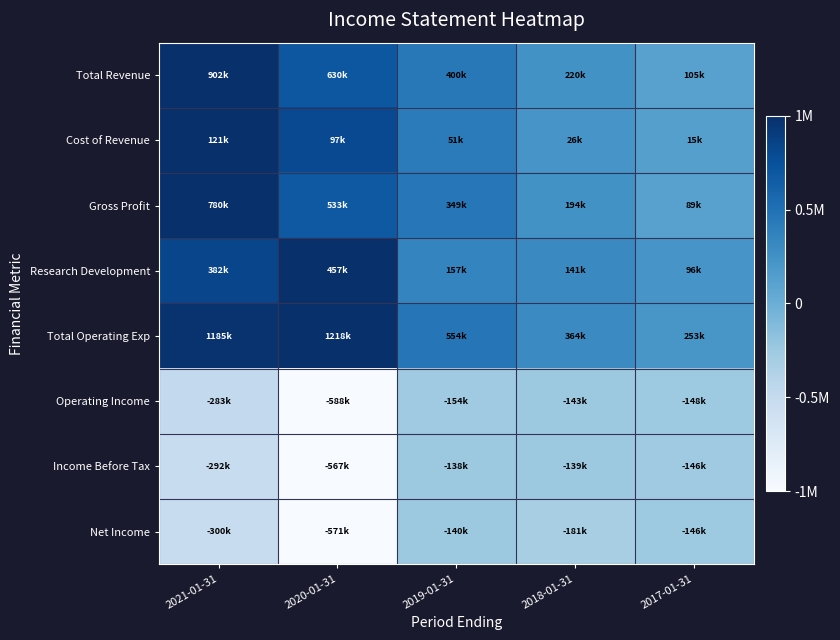

What is the difference between the highest and lowest values at 2020-01-31?

2.0